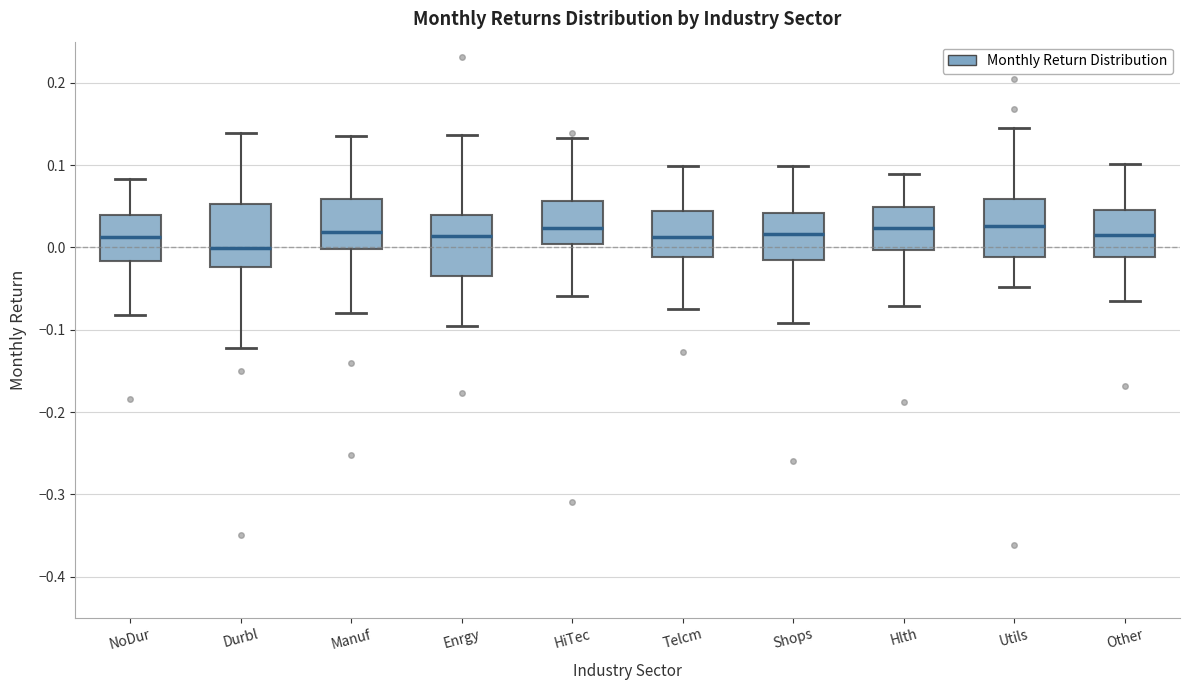

Reading left to right, read every box against the y-axis: the position of its median line, the range the box covers, and the ends of its whiskers. The values are not printed on the chart, so give them approximately, as read against the axis.

NoDur: median 0.01, box -0.02 to 0.04, whiskers -0.08 to 0.08
Durbl: median 0.00, box -0.02 to 0.05, whiskers -0.12 to 0.14
Manuf: median 0.02, box 0.00 to 0.06, whiskers -0.08 to 0.14
Enrgy: median 0.01, box -0.03 to 0.04, whiskers -0.10 to 0.14
HiTec: median 0.02, box 0.00 to 0.06, whiskers -0.06 to 0.13
Telcm: median 0.01, box -0.01 to 0.04, whiskers -0.08 to 0.10
Shops: median 0.02, box -0.02 to 0.04, whiskers -0.09 to 0.10
Hlth: median 0.02, box 0.00 to 0.05, whiskers -0.07 to 0.09
Utils: median 0.03, box -0.01 to 0.06, whiskers -0.05 to 0.15
Other: median 0.02, box -0.01 to 0.05, whiskers -0.07 to 0.10